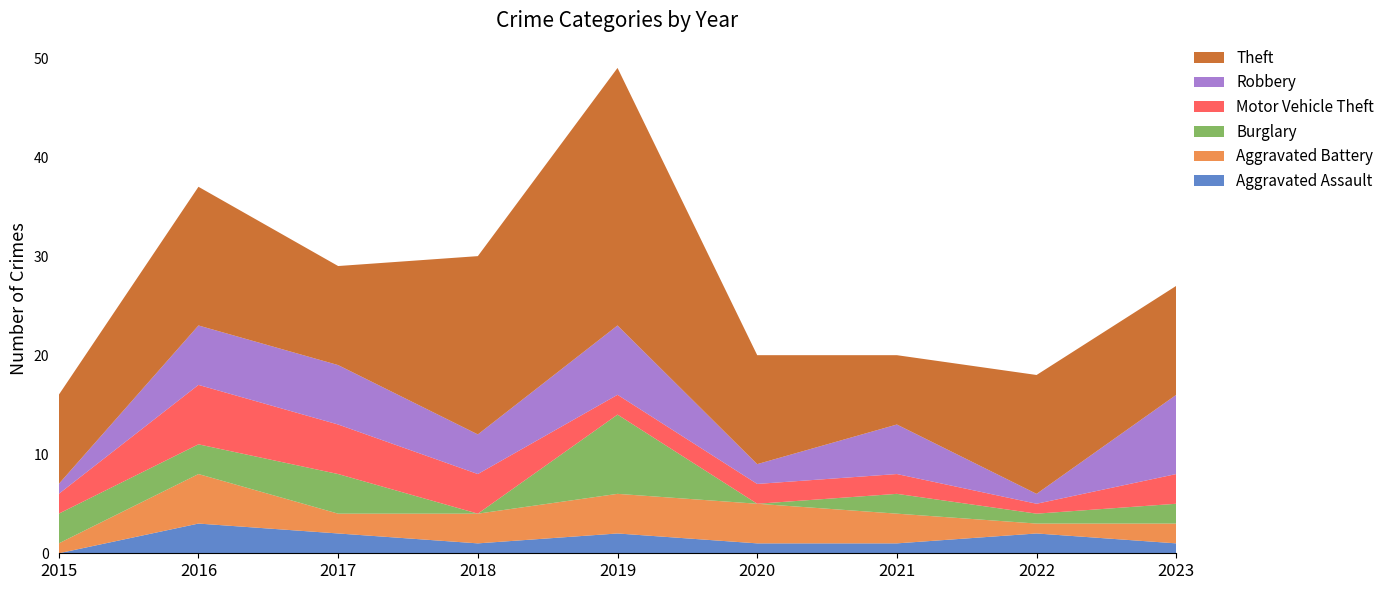

Reading left to right, list all the values displayed in this chart.

Aggravated Assault: 0	3	2	1	2	1	1	2	1
Aggravated Battery: 1	5	2	3	4	4	3	1	2
Burglary: 3	3	4	0	8	0	2	1	2
Motor Vehicle Theft: 2	6	5	4	2	2	2	1	3
Robbery: 1	6	6	4	7	2	5	1	8
Theft: 9	14	10	18	26	11	7	12	11